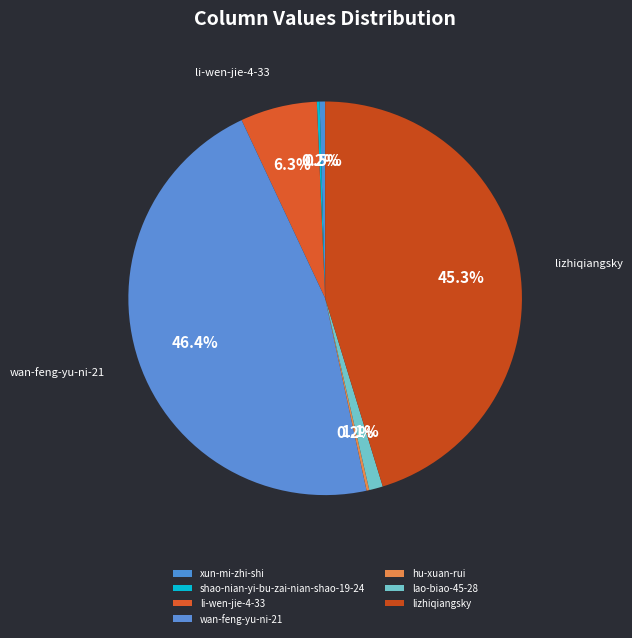

Do lao-biao-45-28 and hu-xuan-rui together represent more than half of the pie?

No